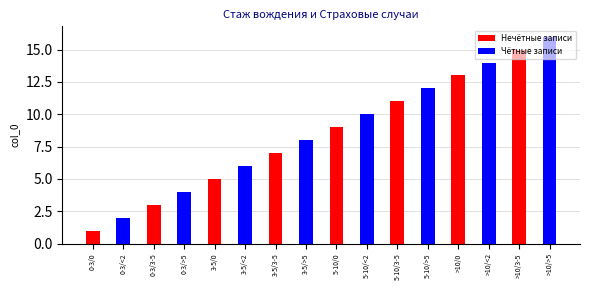

Where is Чётные записи nearest to the value 9?

3-5/3-5